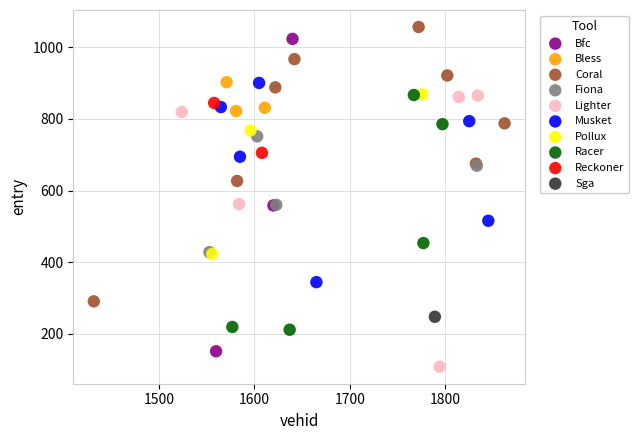

Which series reaches the maximum Y coordinate?

Coral